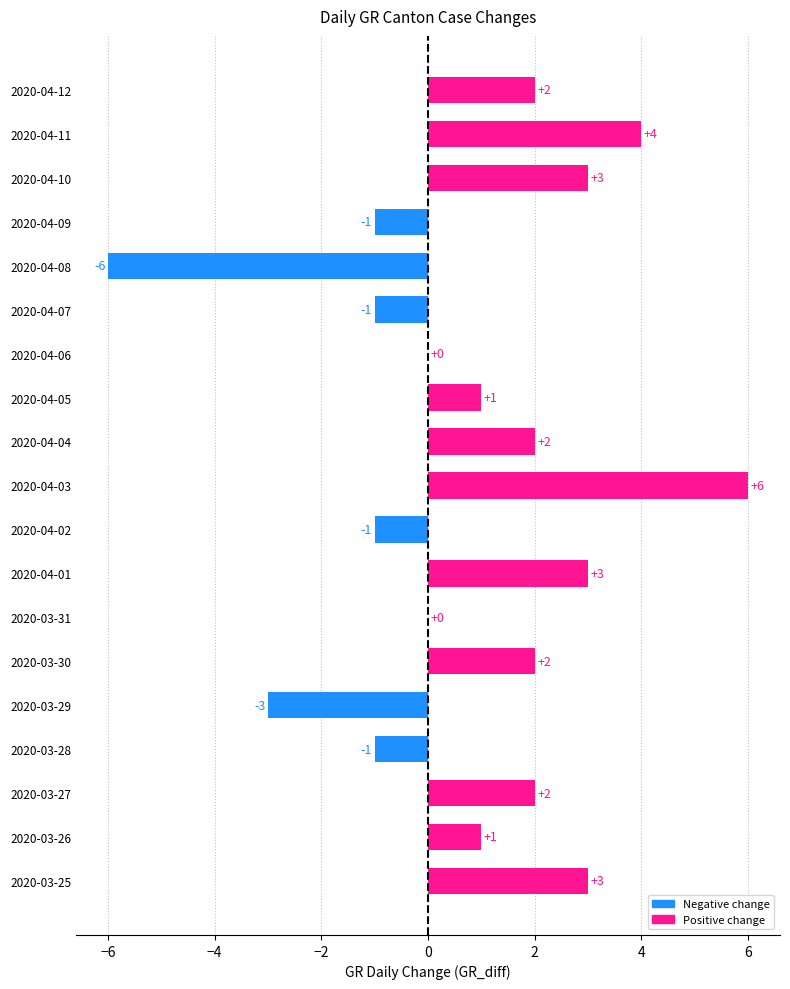

Between 2020-03-28 and 2020-03-29, which is larger?

2020-03-28